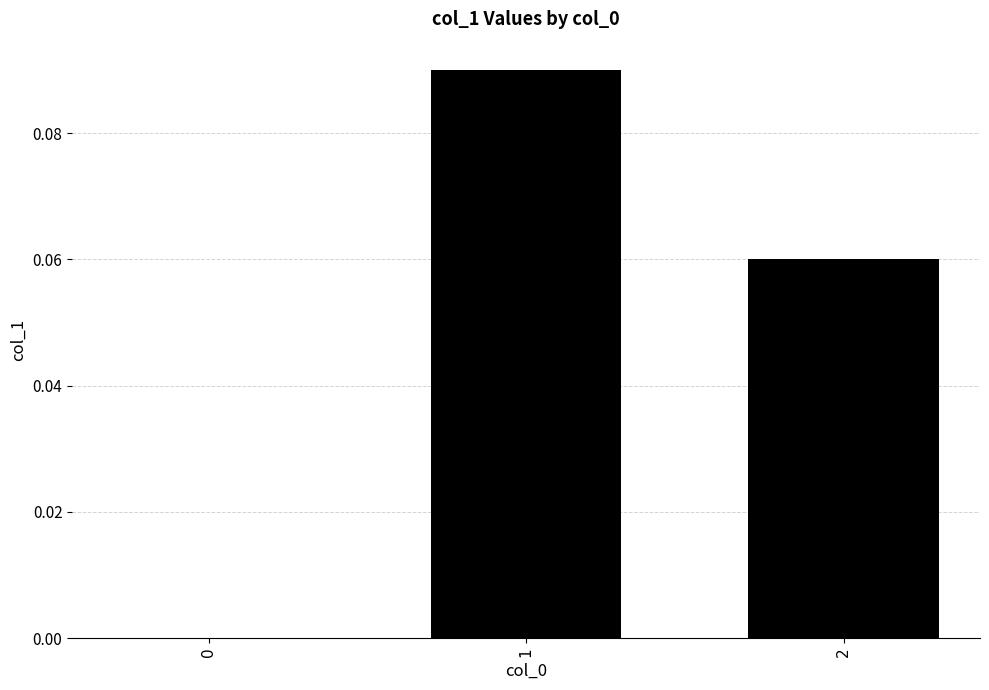

The value at 0 is -0.1. True or false?

False